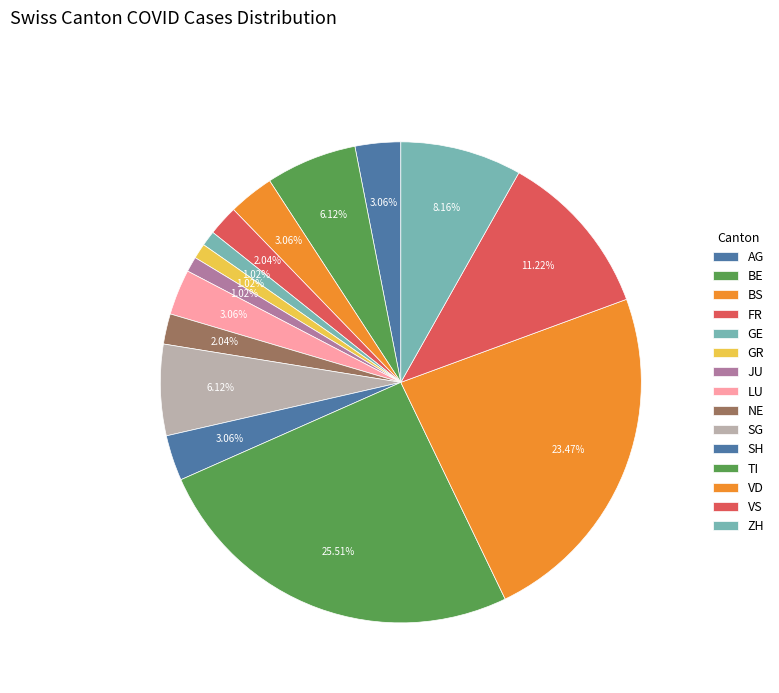

Is there a majority slice in this chart?

No